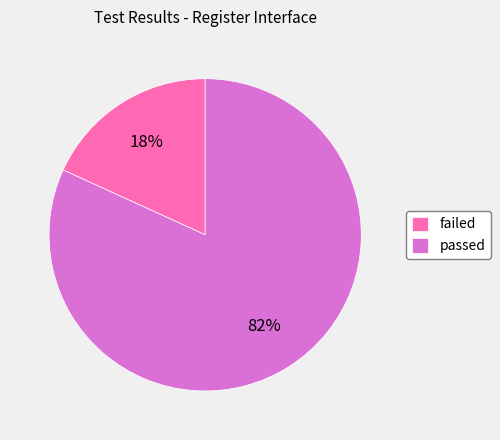

Does any single category account for the majority?

Yes